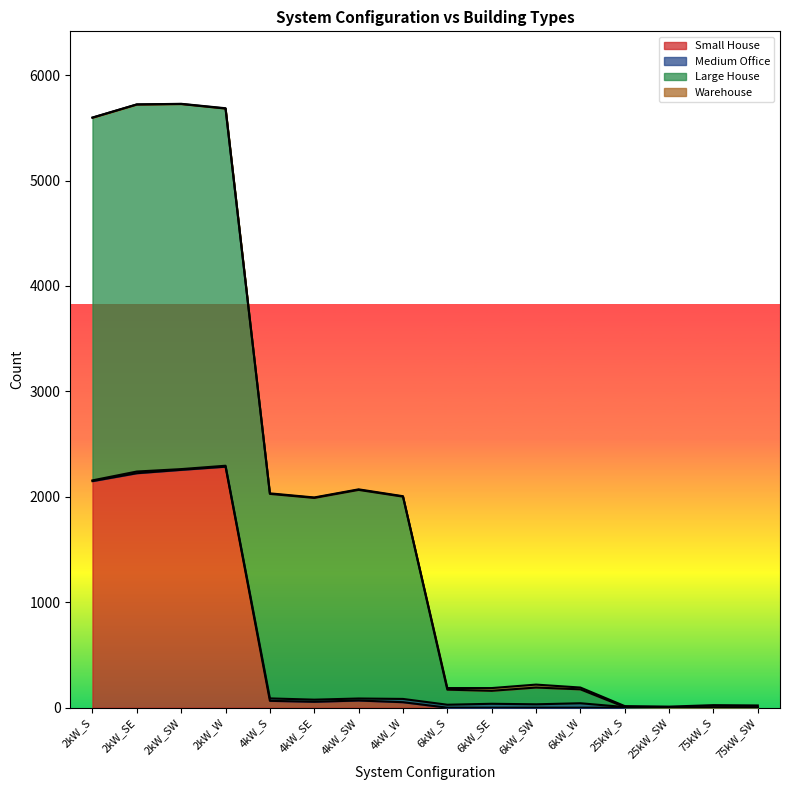

Which series changed the most between 4kW_S and 4kW_SE?

Large House